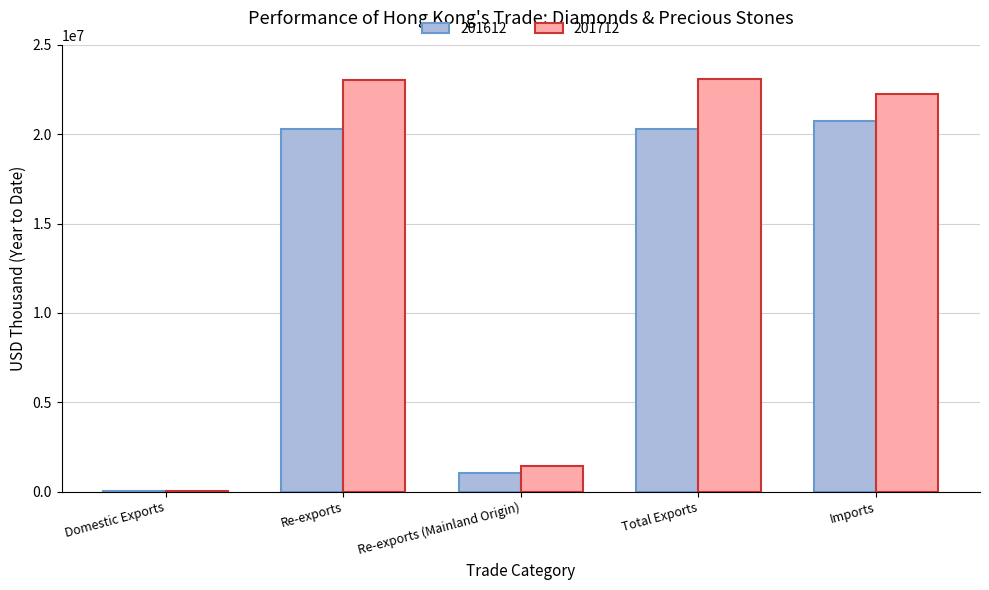

Between Re-exports (Mainland Origin) and Imports, which series saw the biggest shift?

201712